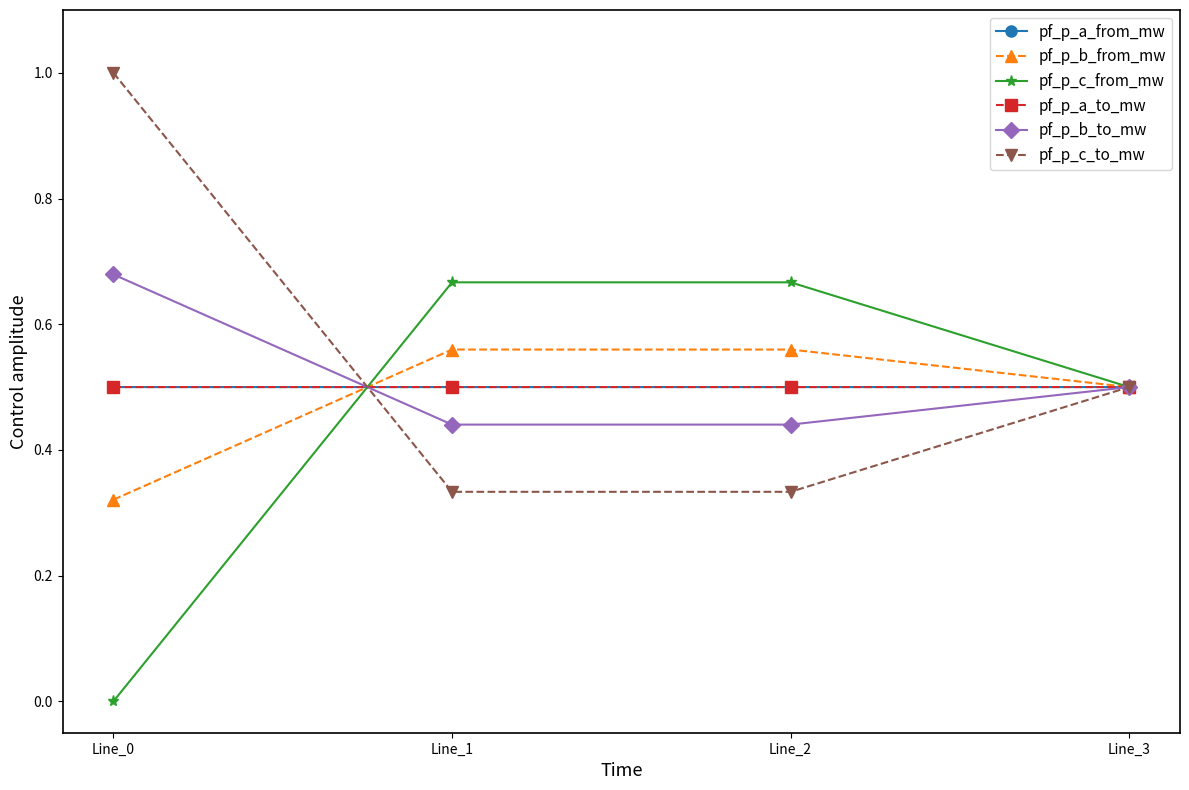

In pf_p_b_to_mw, how many points are lower than both neighbors (excluding endpoints)?

1